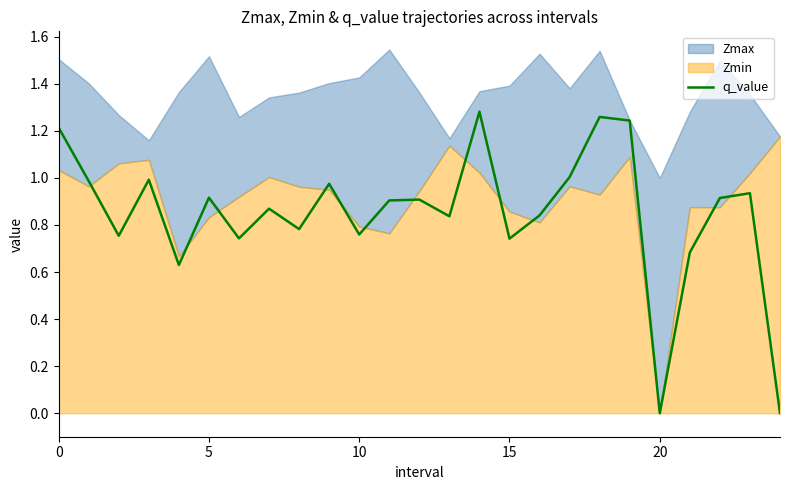

True or false: there are more than 2 points higher than both neighbors.

True